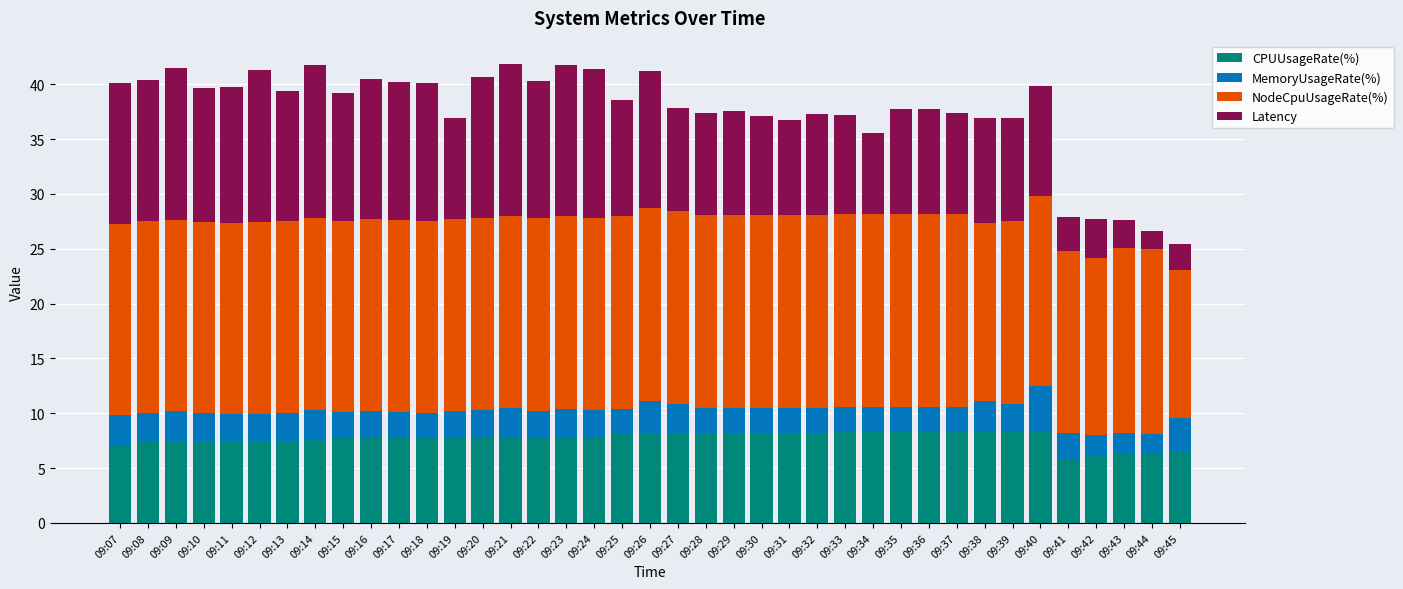

What is the total value across all series at 09:29?

37.5